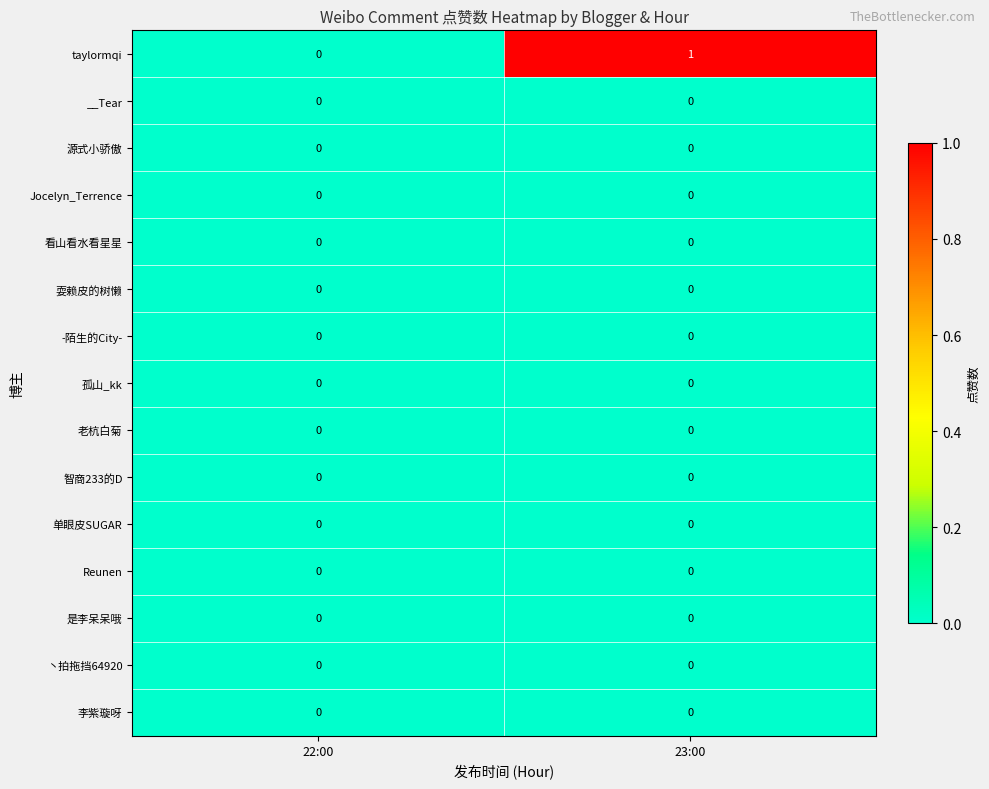

At which category is the sum across all series the highest?

23:00